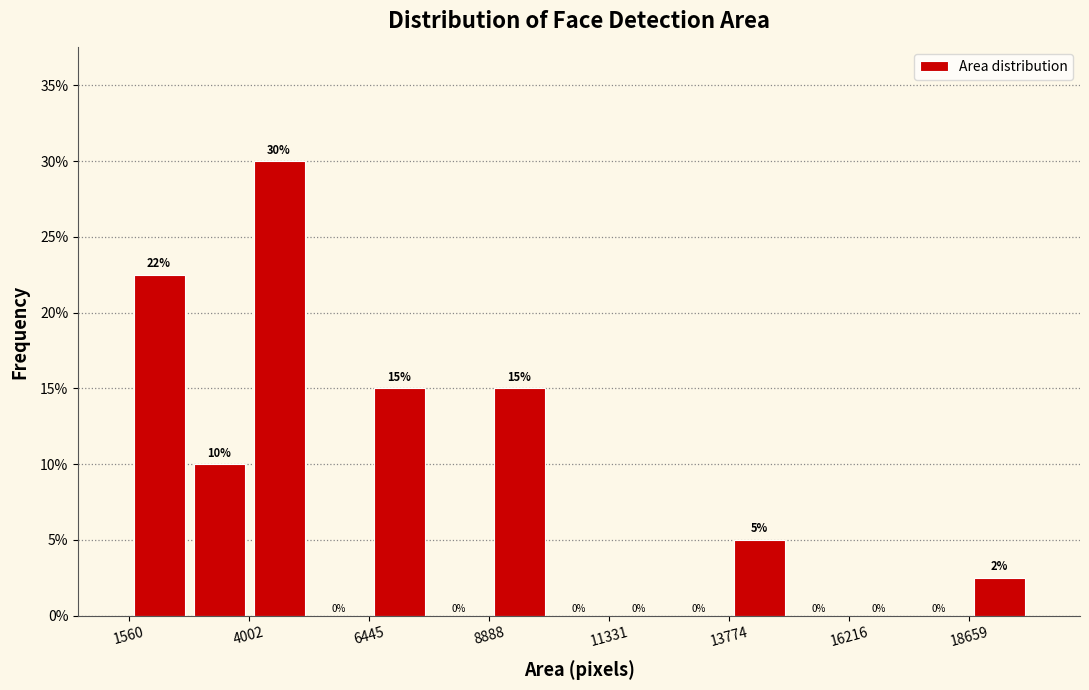

Around what value on the x-axis is the tallest bar? Give the approximate position of its centre, as read against the axis.

4500